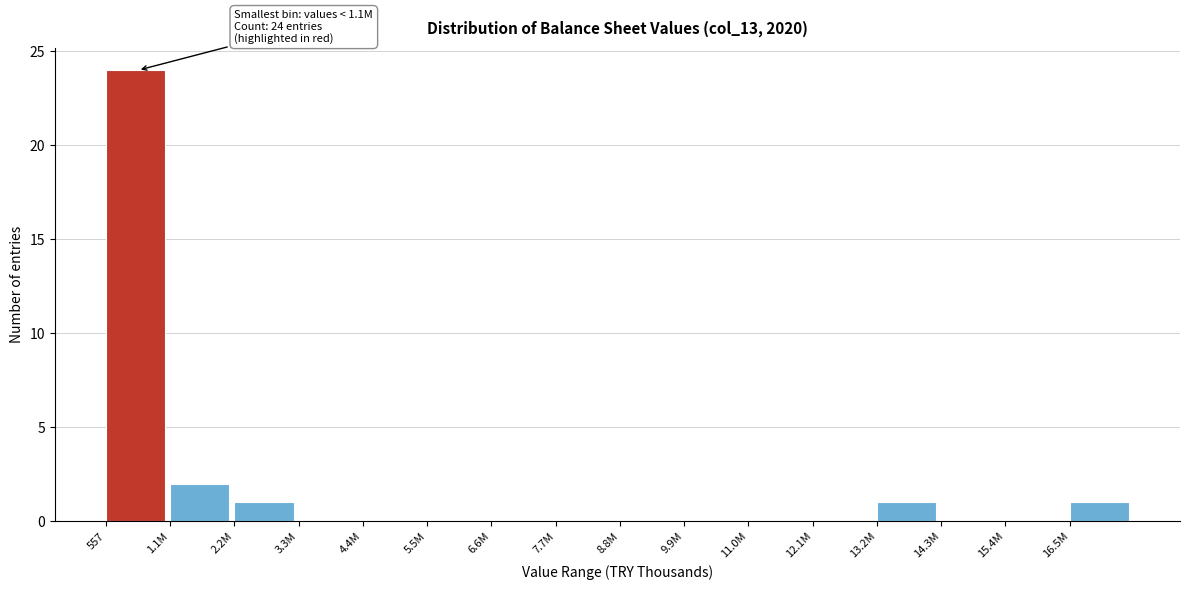

Reading left to right, extract all data points from this chart.

557=24	1.1M=2	2.2M=1	3.3M=0	4.4M=0	5.5M=0	6.6M=0	7.7M=0	8.8M=0	9.9M=0	11.0M=0	12.1M=0	13.2M=1	14.3M=0	15.4M=0	16.5M=1